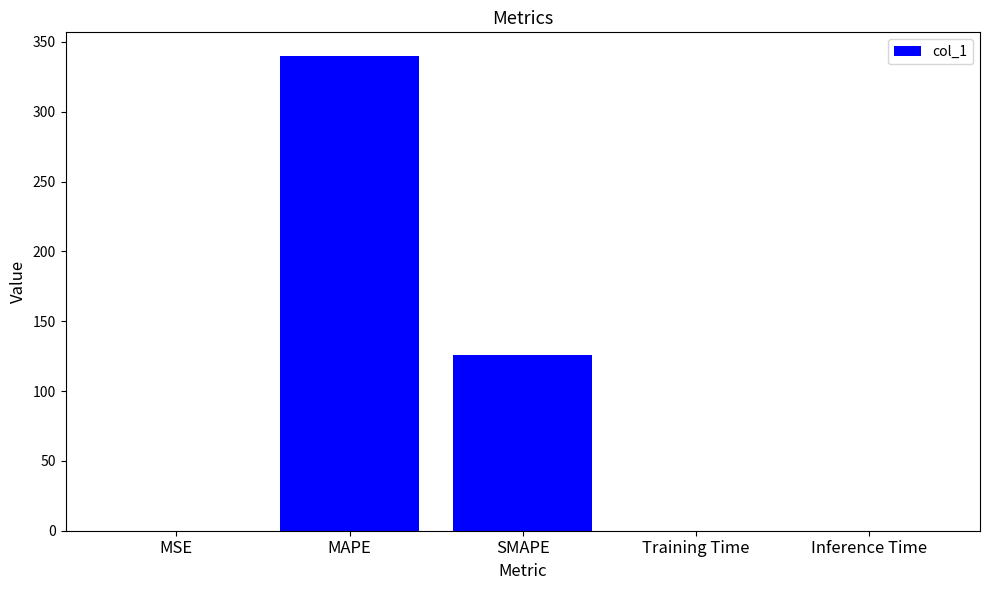

True or false: the data shows 125.9 at SMAPE.

True